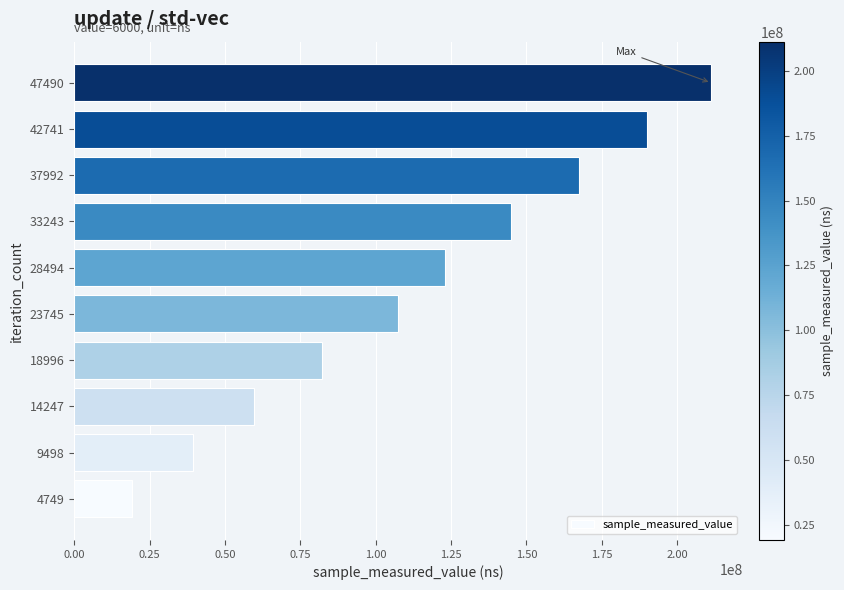

Which has a higher value, 14247 or 28494?

28494